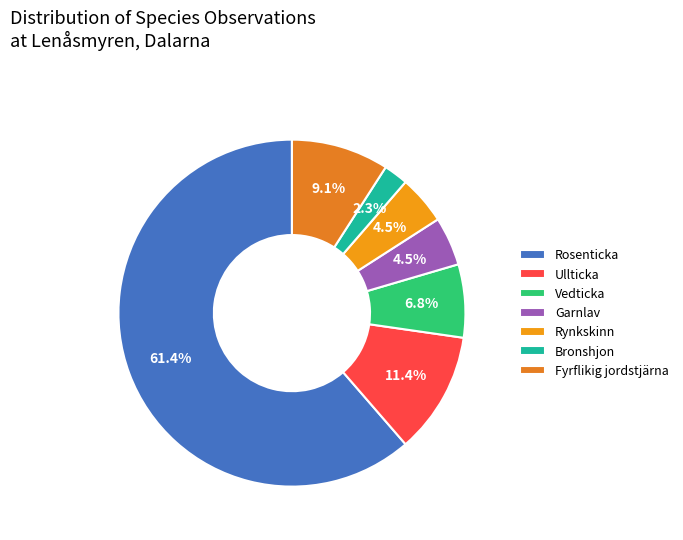

Which category has the smallest portion of the pie?

Bronshjon